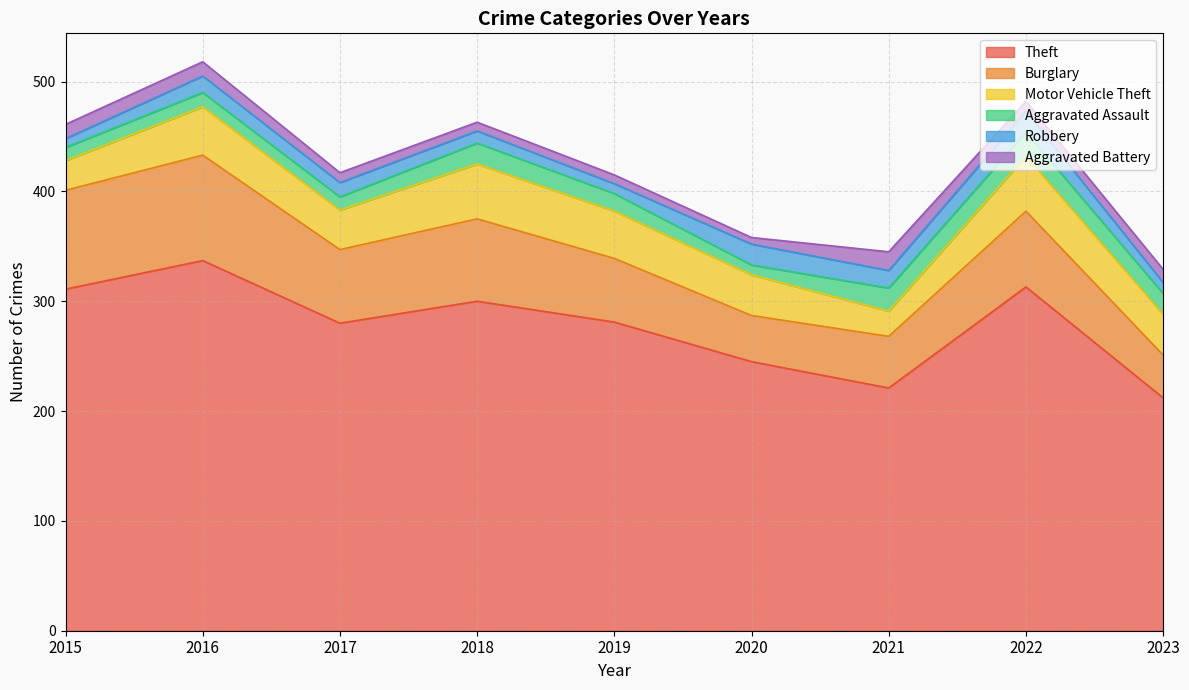

Reading left to right, list all the values displayed in this chart.

Theft: 311	337	280	300	281	245	221	313	212
Burglary: 90	96	67	75	58	42	47	69	39
Motor Vehicle Theft: 27	44	36	50	43	37	23	50	37
Aggravated Assault: 12	13	12	19	16	9	21	22	19
Robbery: 8	15	13	11	9	19	16	19	10
Aggravated Battery: 13	13	9	8	8	6	17	9	12